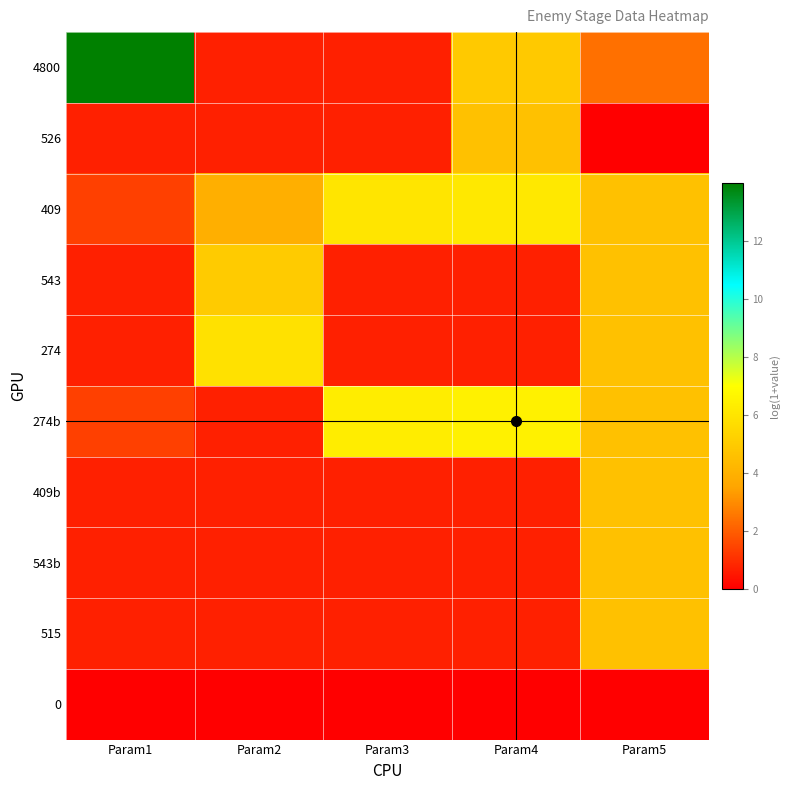

Reading left to right, extract all data points from this chart.

4800: Param1=14.0	Param2=0.7	Param3=0.7	Param4=4.9	Param5=2.4
526: Param1=0.7	Param2=0.7	Param3=0.7	Param4=4.6	Param5=0.0
409: Param1=1.4	Param2=3.9	Param3=6.0	Param4=6.1	Param5=4.6
543: Param1=0.7	Param2=5.0	Param3=0.7	Param4=0.7	Param5=4.6
274: Param1=0.7	Param2=5.9	Param3=0.7	Param4=0.7	Param5=4.6
274b: Param1=1.4	Param2=0.7	Param3=6.3	Param4=6.5	Param5=4.6
409b: Param1=0.7	Param2=0.7	Param3=0.7	Param4=0.7	Param5=4.6
543b: Param1=0.7	Param2=0.7	Param3=0.7	Param4=0.7	Param5=4.6
515: Param1=0.7	Param2=0.7	Param3=0.7	Param4=0.7	Param5=4.6
0: Param1=0.0	Param2=0.0	Param3=0.0	Param4=0.0	Param5=0.0